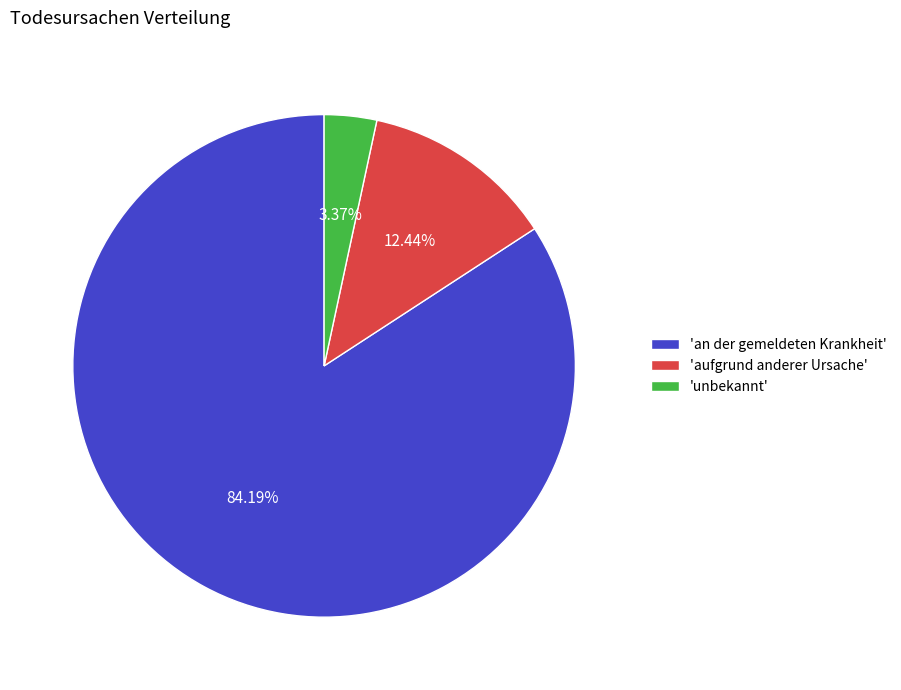

Which slice represents more than half of the pie?

'an der gemeldeten Krankheit'